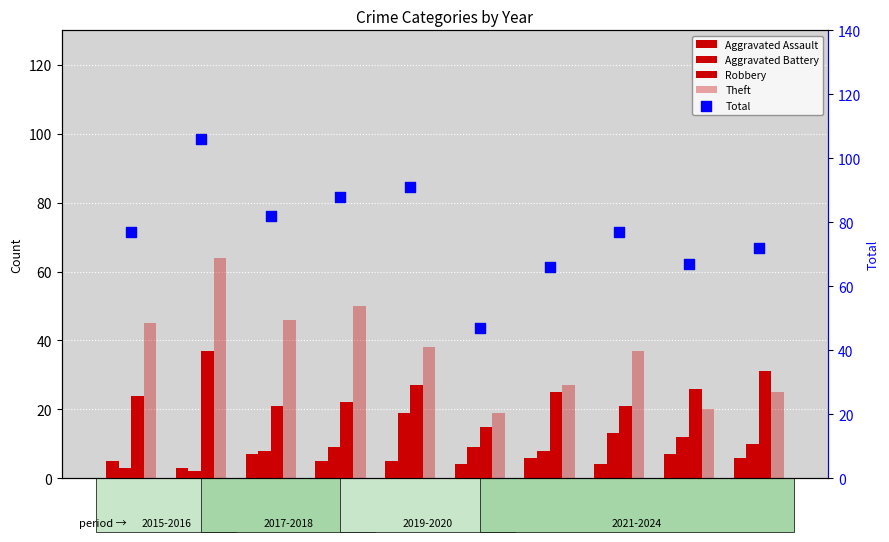

Which series has the largest total across all categories?

Total